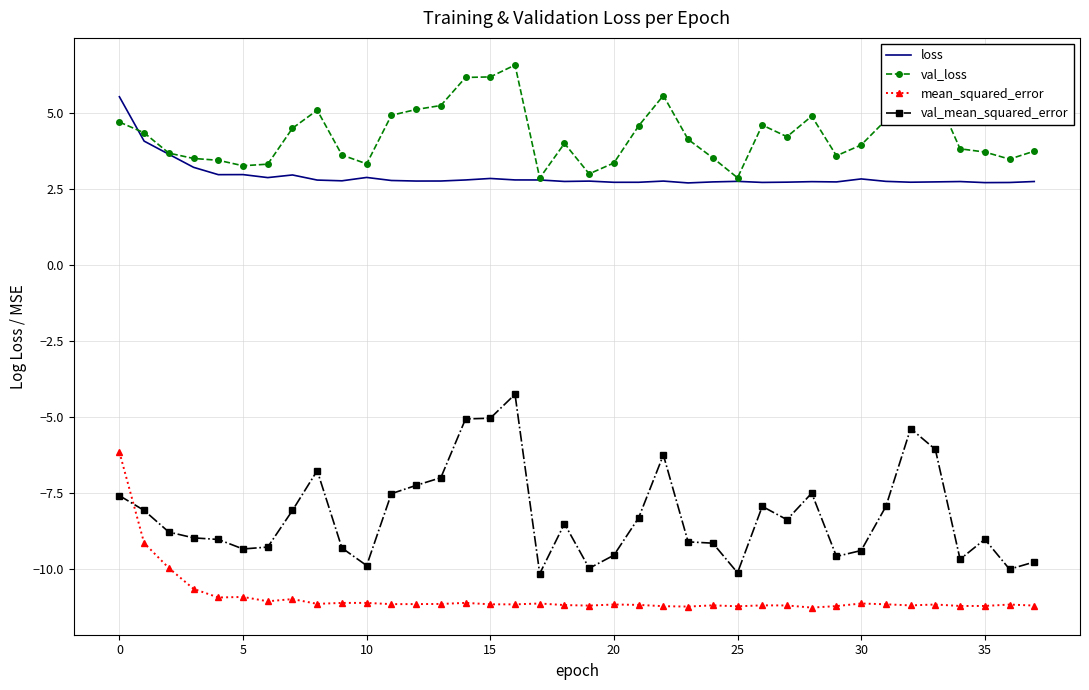

What is the highest value of the mean_squared_error series?

-6.1